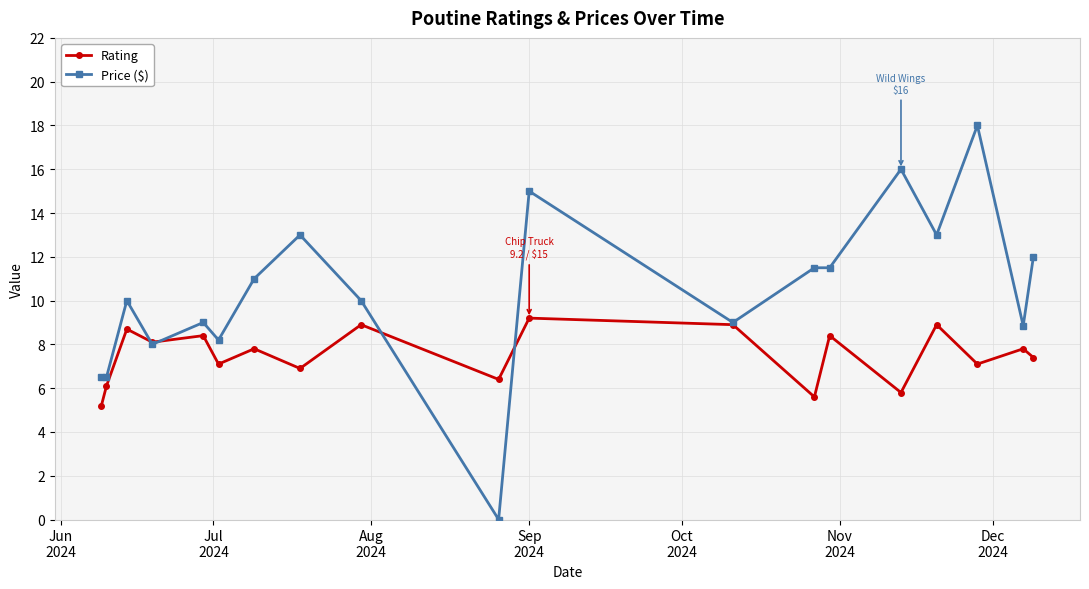

Which series has the largest total across all categories?

Price ($)